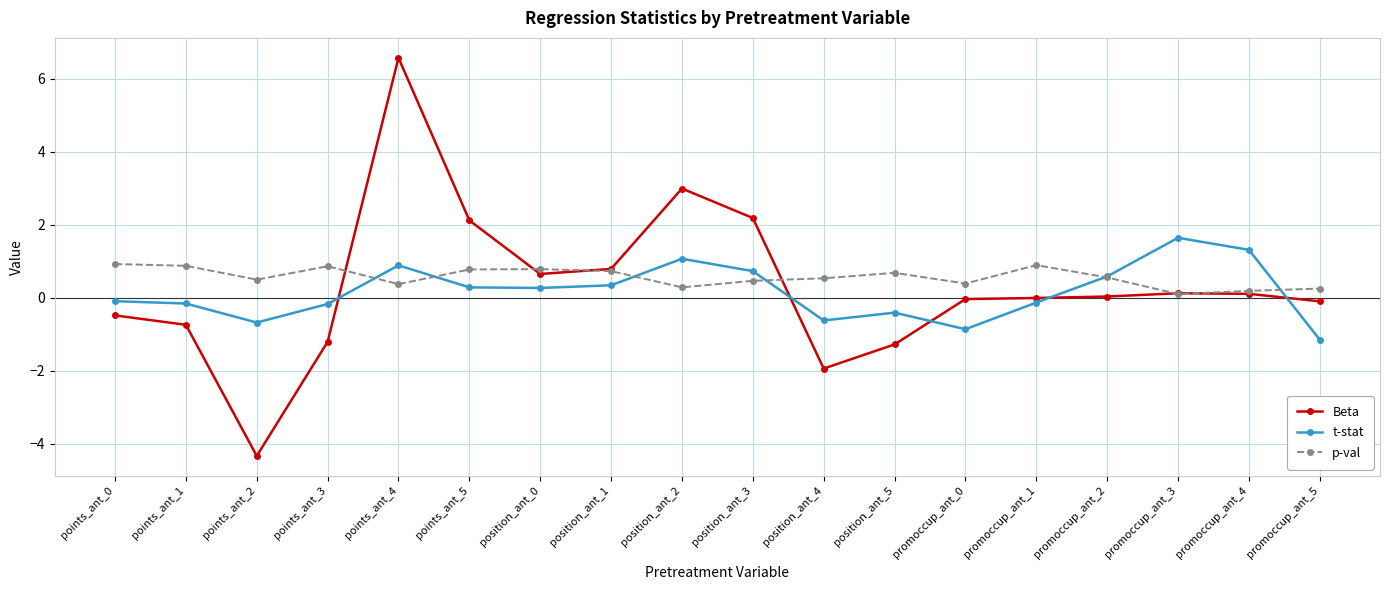

The p-val series shows 1.6 at points_ant_0. True or false?

False